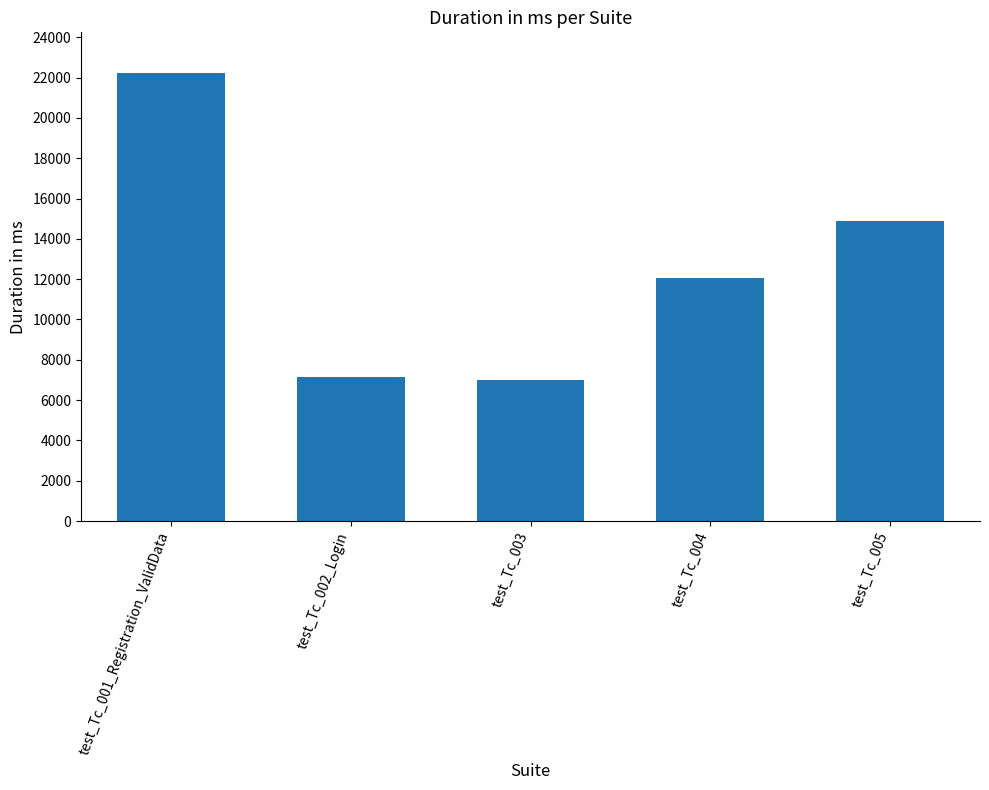

The value at test_Tc_003 is 6986. True or false?

True